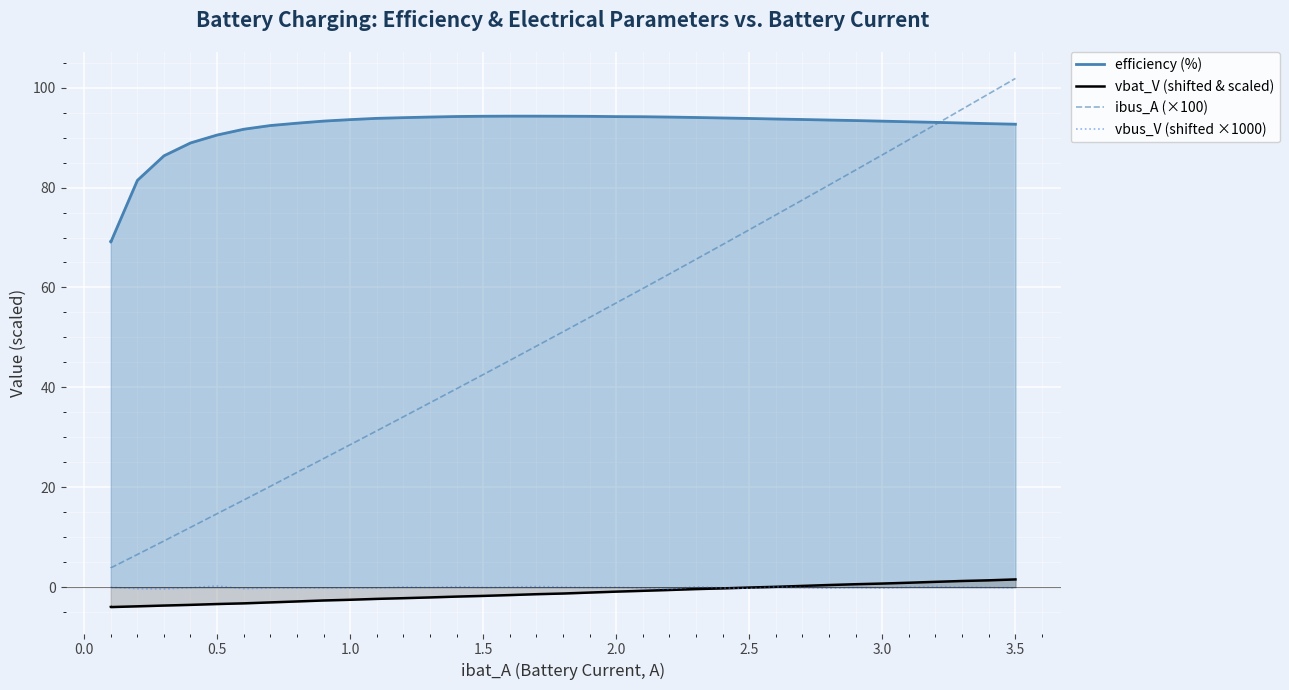

Which series has the largest total across all categories?

efficiency (%)